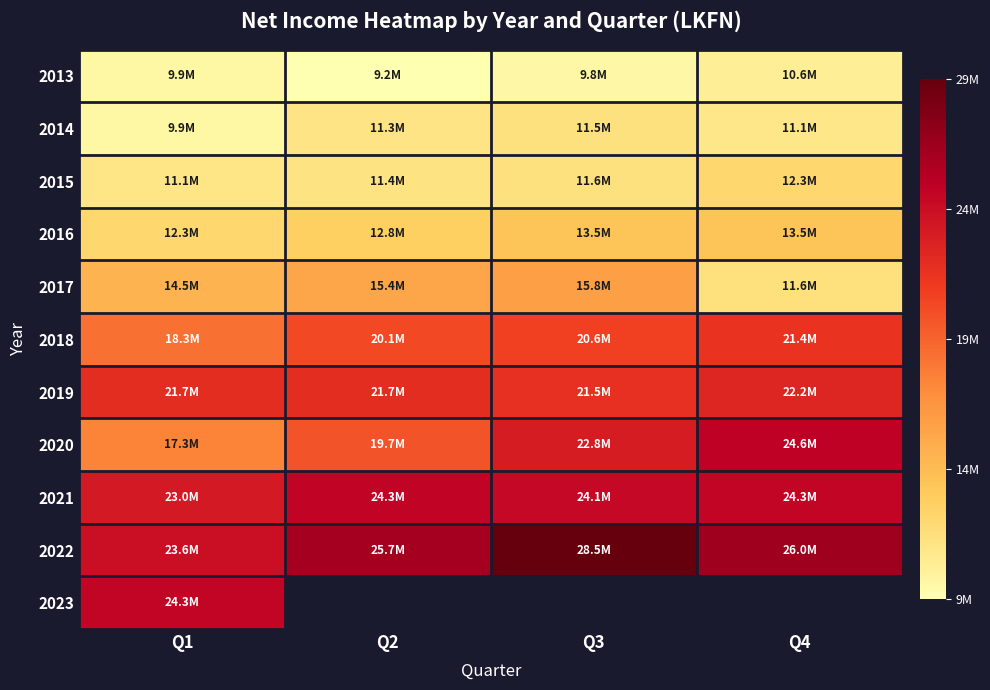

Is it true that 2016 equals 21167819.7 at Q1?

False